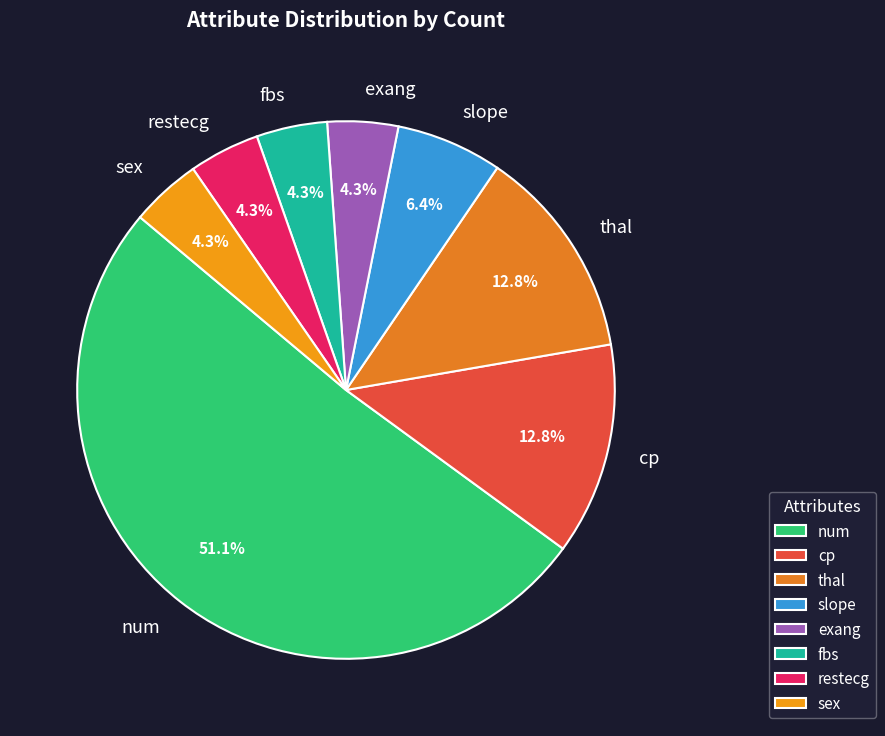

Approximately how many times larger is the value at sex compared to slope?

0.7